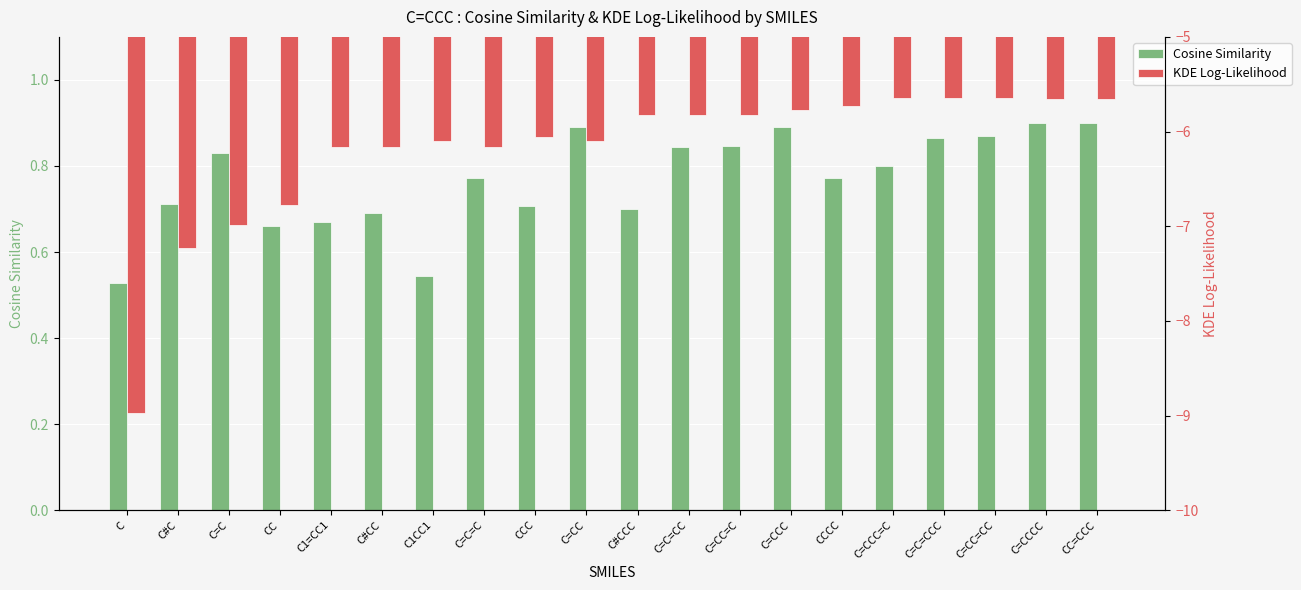

The value of KDE Log-Likelihood at C=C is -7.0. True or false?

True